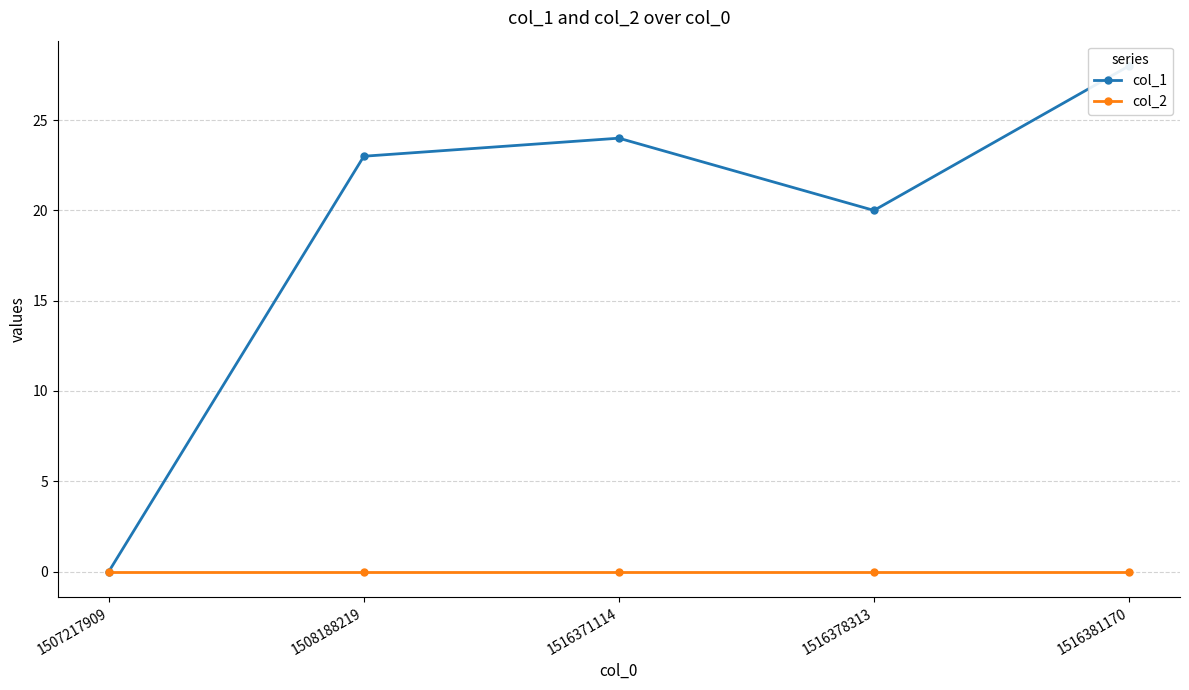

How many lines are shown in the chart?

2